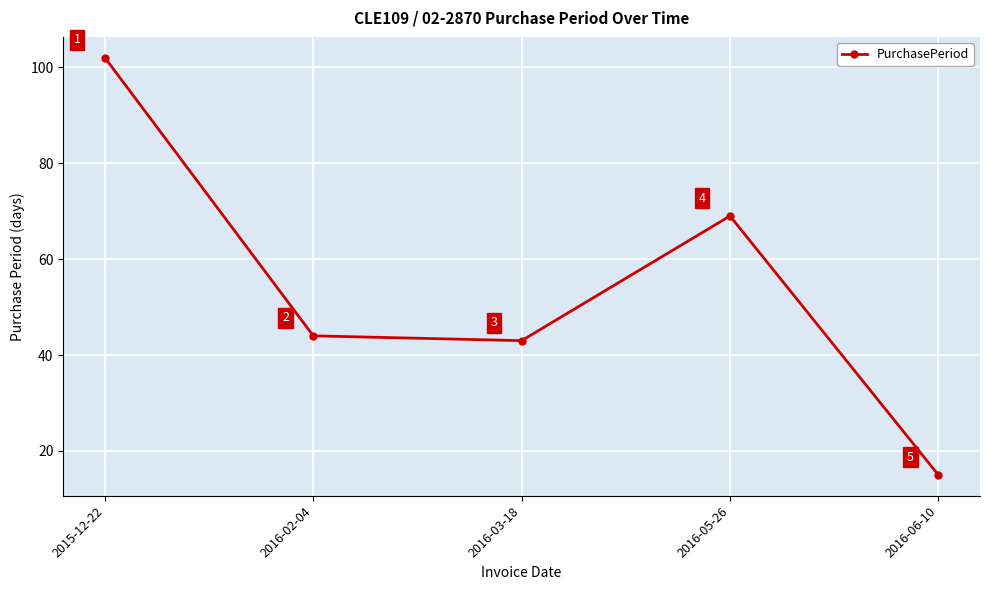

What is the value of the 5th point from the left?

15